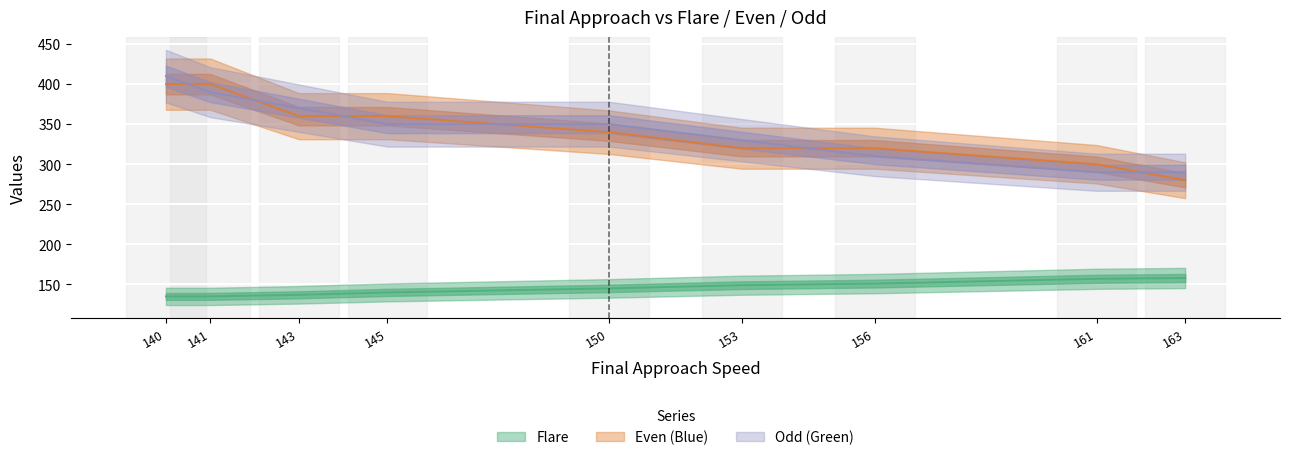

The value of Even (Blue) at 150 is 340. True or false?

True